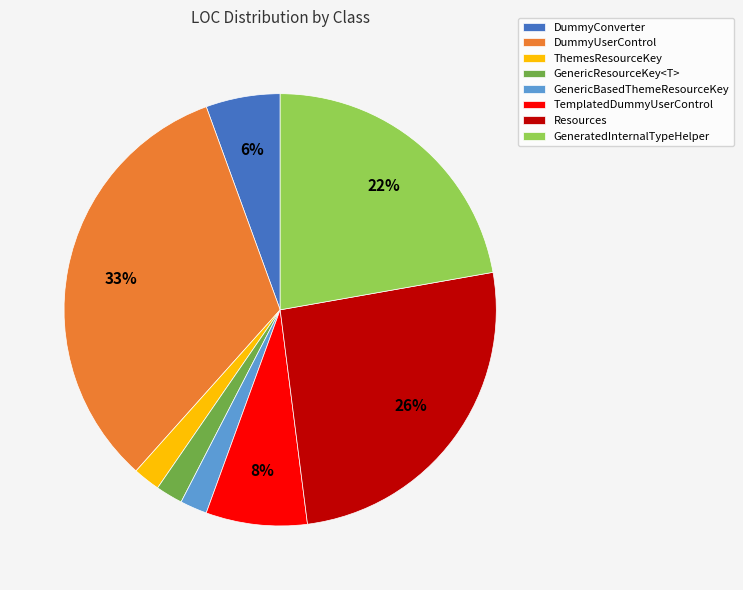

What is the largest slice in the pie chart?

DummyUserControl